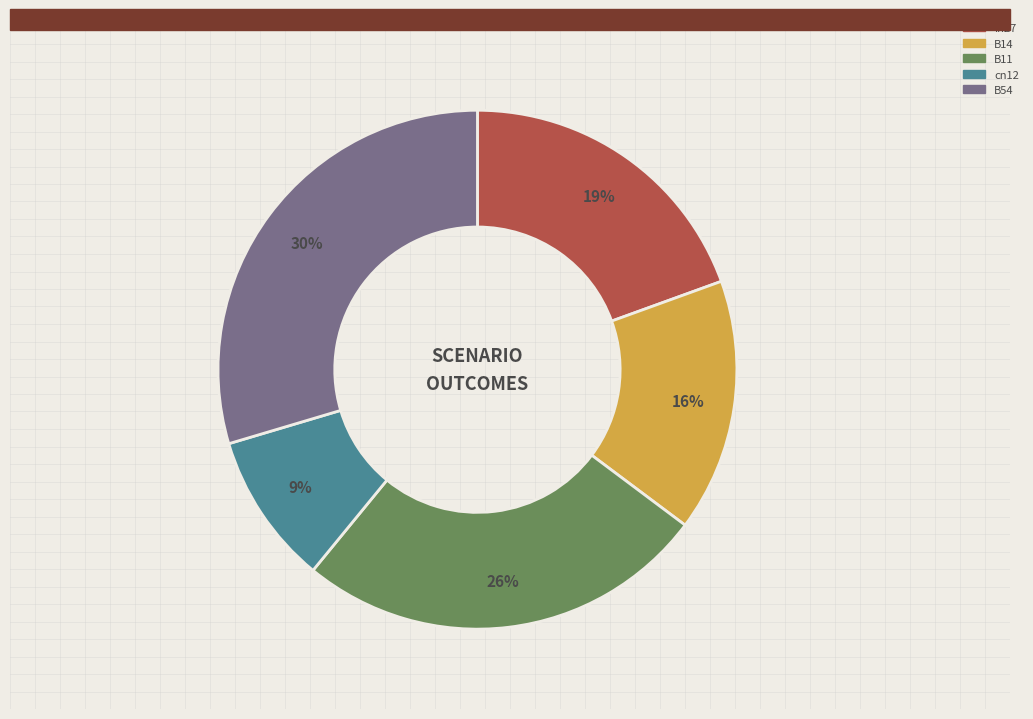

Does any single category account for the majority?

No